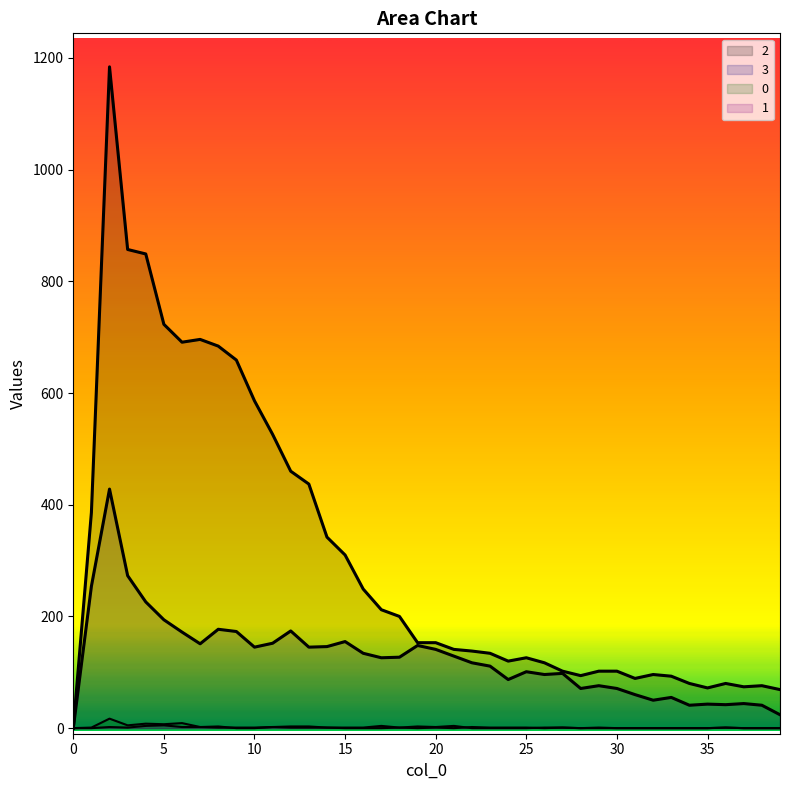

How many interior local peaks does the 0 series have?

10